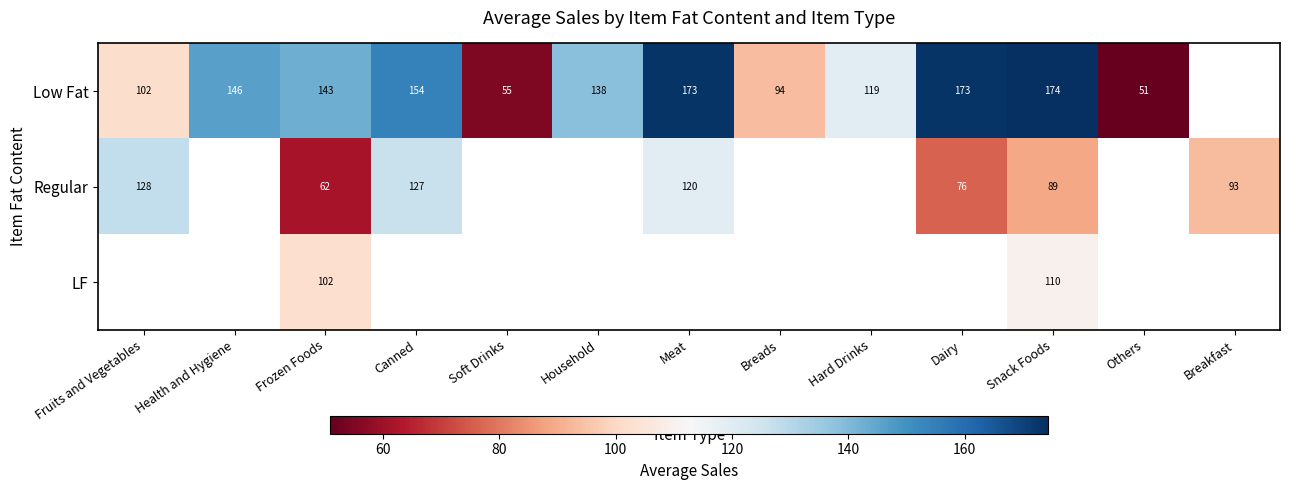

What is the difference between the Low Fat values at Frozen Foods and Snack Foods?

31.8